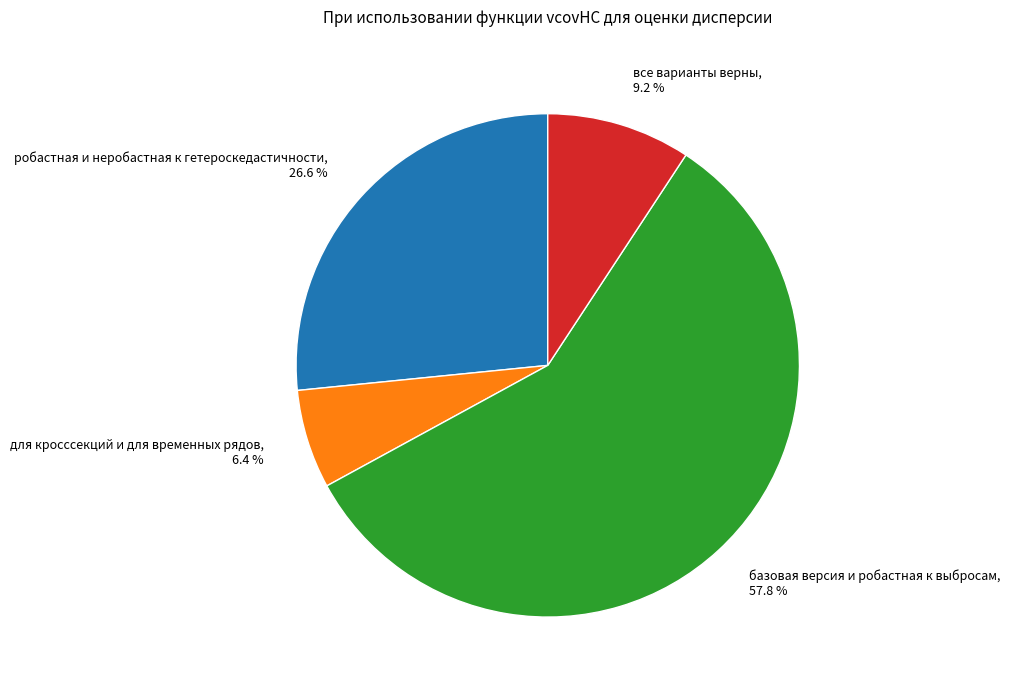

How many segments does this pie chart have?

4